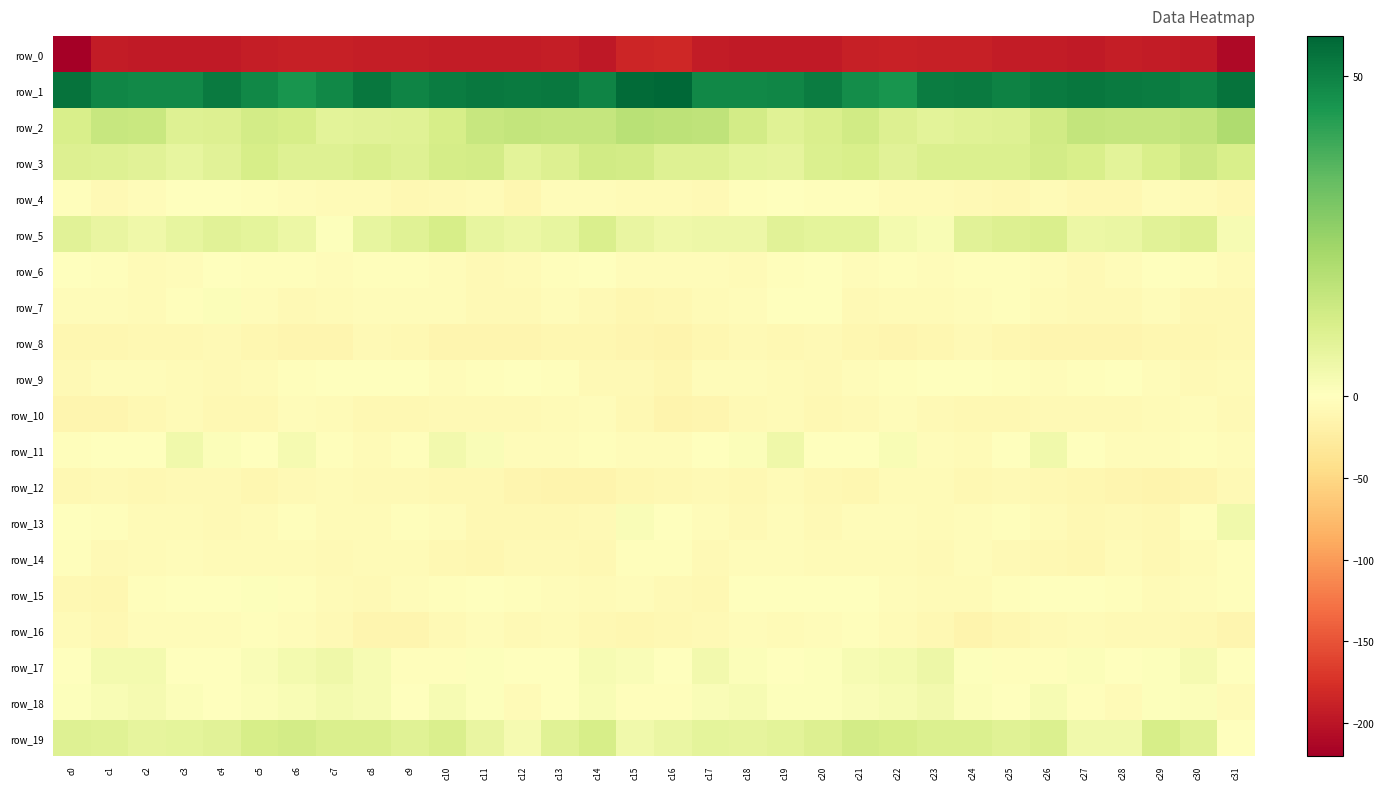

How many data points in row_5 are above 6?

21